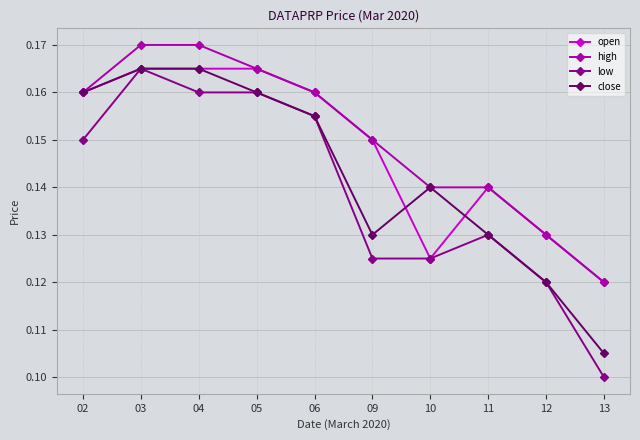

What are all the series names shown in the legend?

open, high, low, close